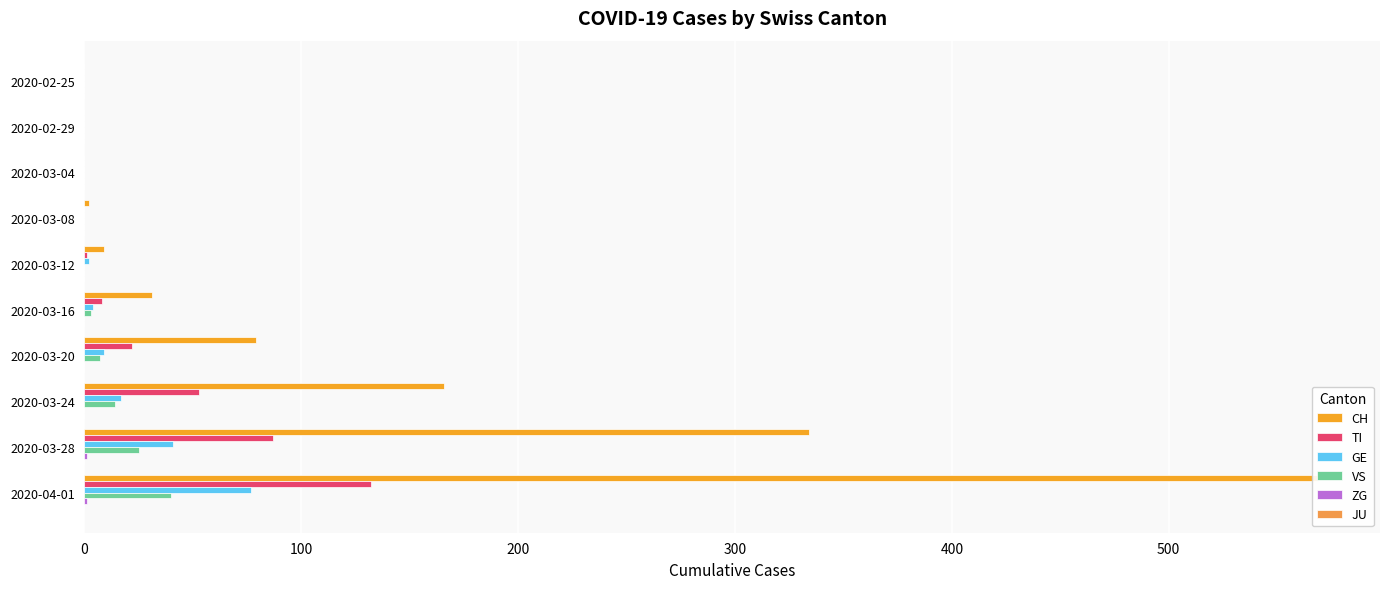

At how many categories does at least one series exceed 14?

5